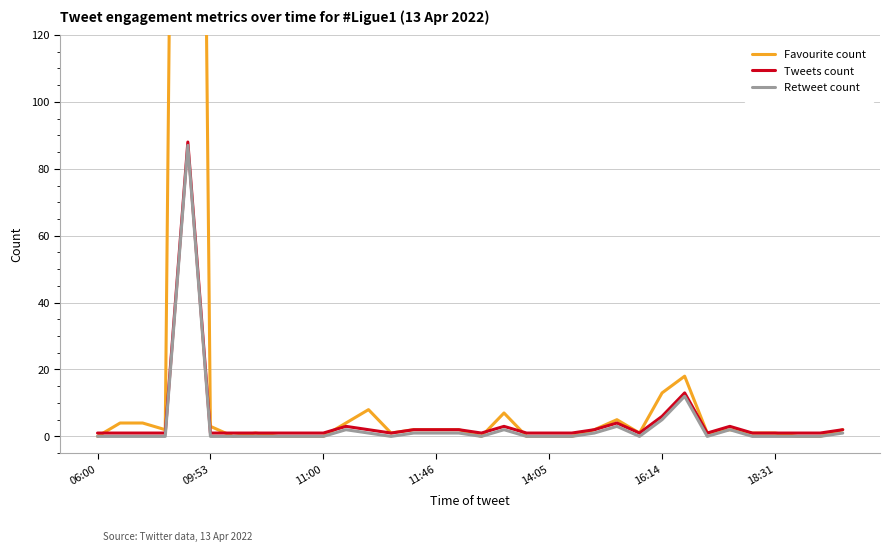

The value of Retweet count at 18 is 1. True or false?

False